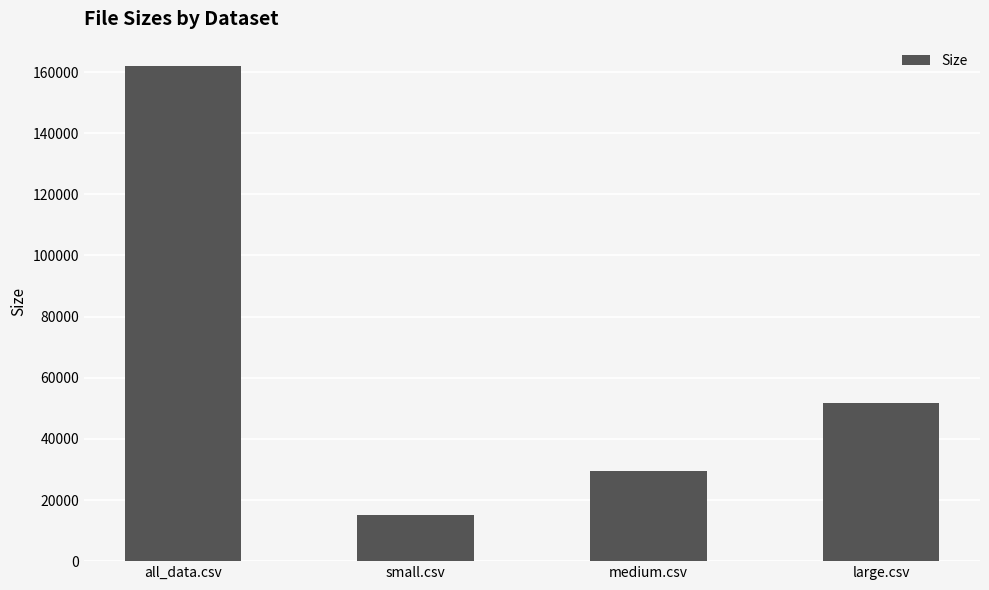

Count the number of data series in this chart.

1